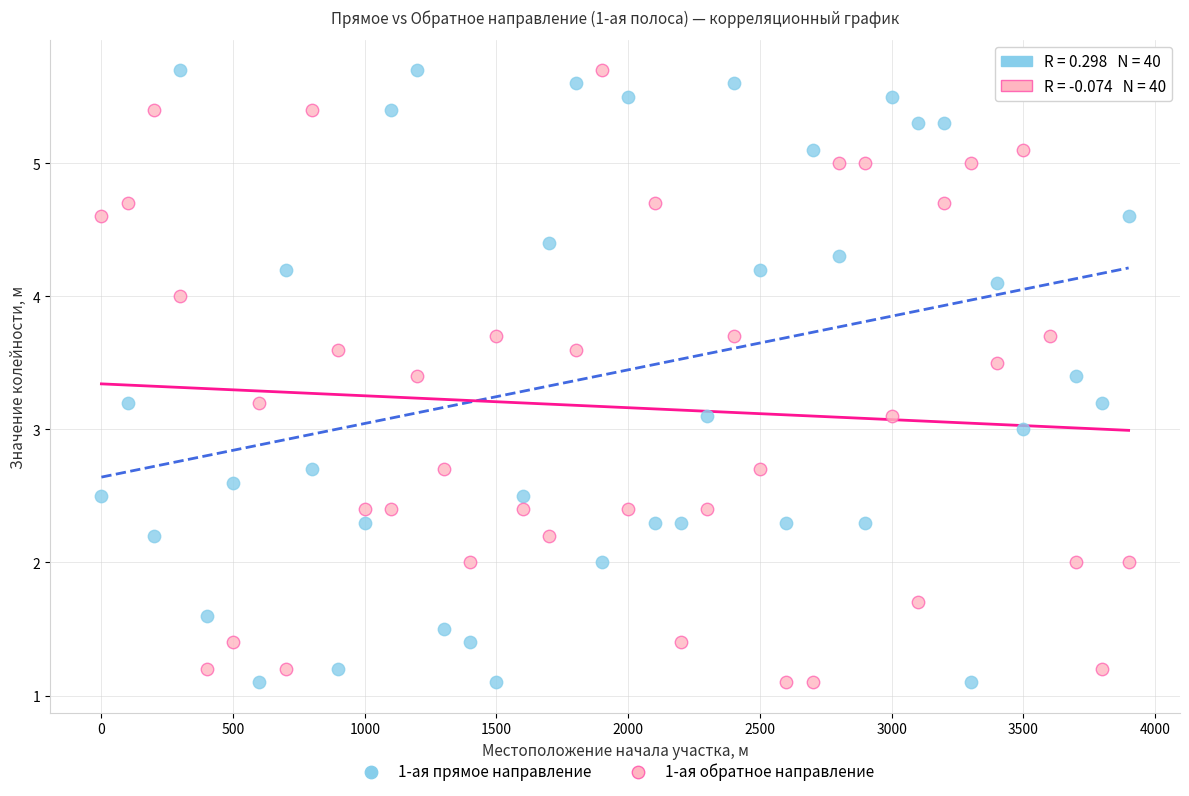

Across all data points, what is the range of X values (max minus min)?

3900.0